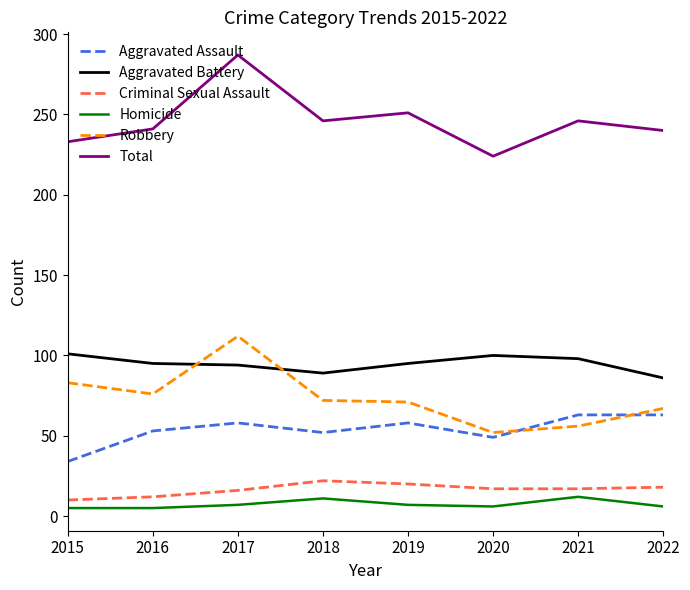

The Total series shows 413 at 2017. True or false?

False